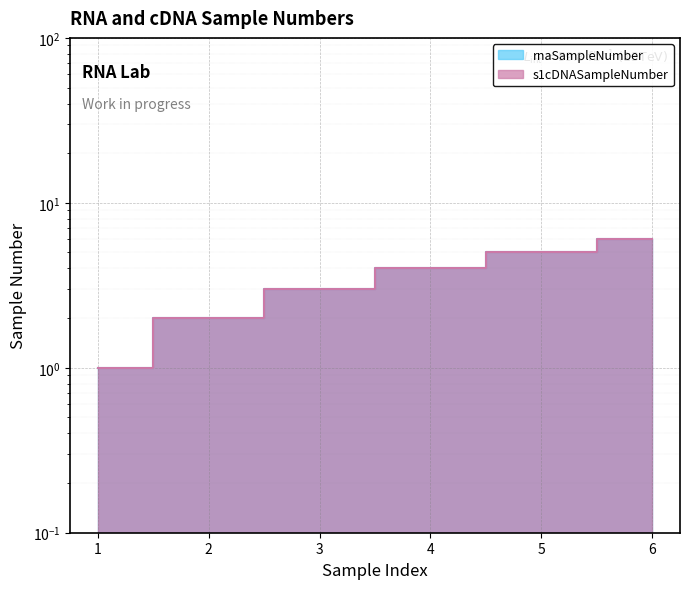

Does the chart display data point markers on the line(s)?

No